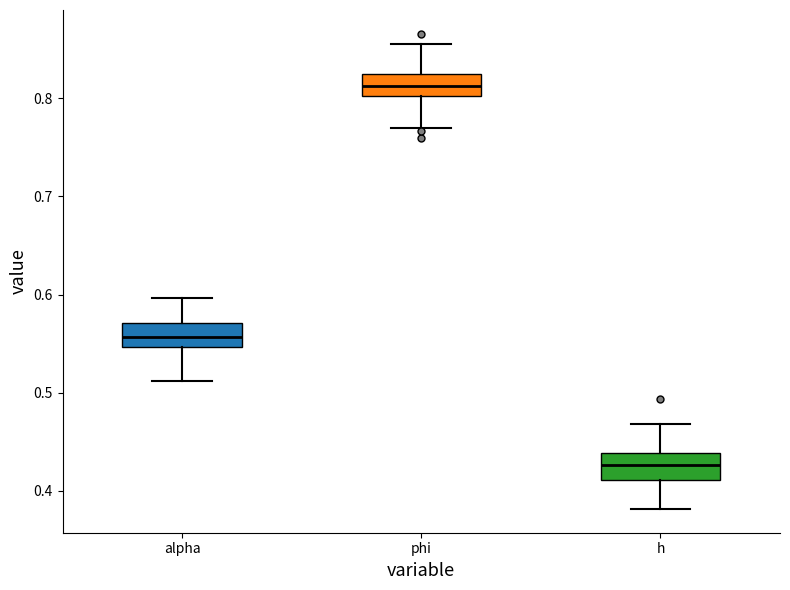

Where is the lower edge of the box for h on the y-axis? The values are not printed on the chart, so give them approximately, as read against the axis.

0.41